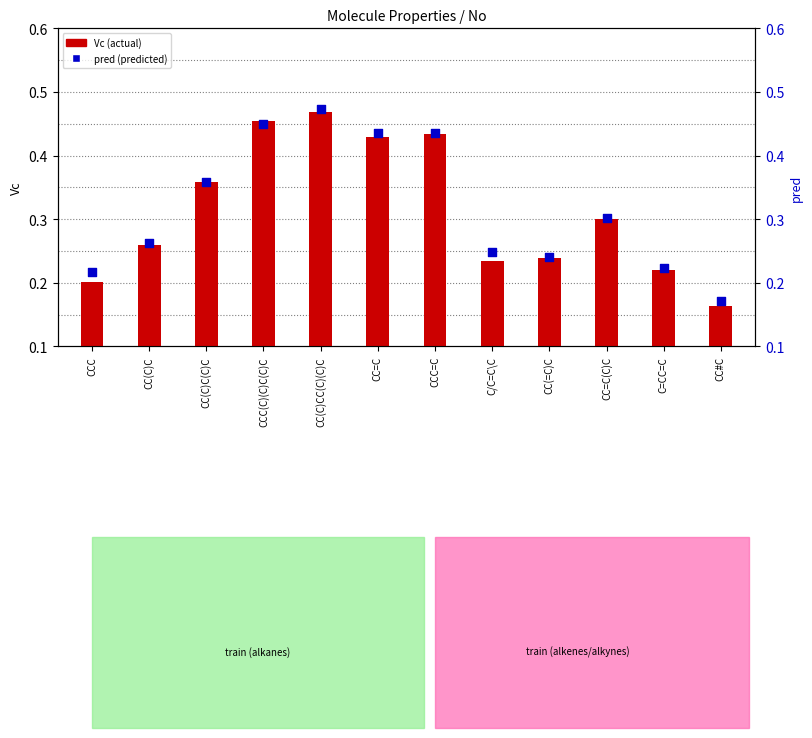

What is the total value across all series at CC(C)CC(C)(C)C?

0.9